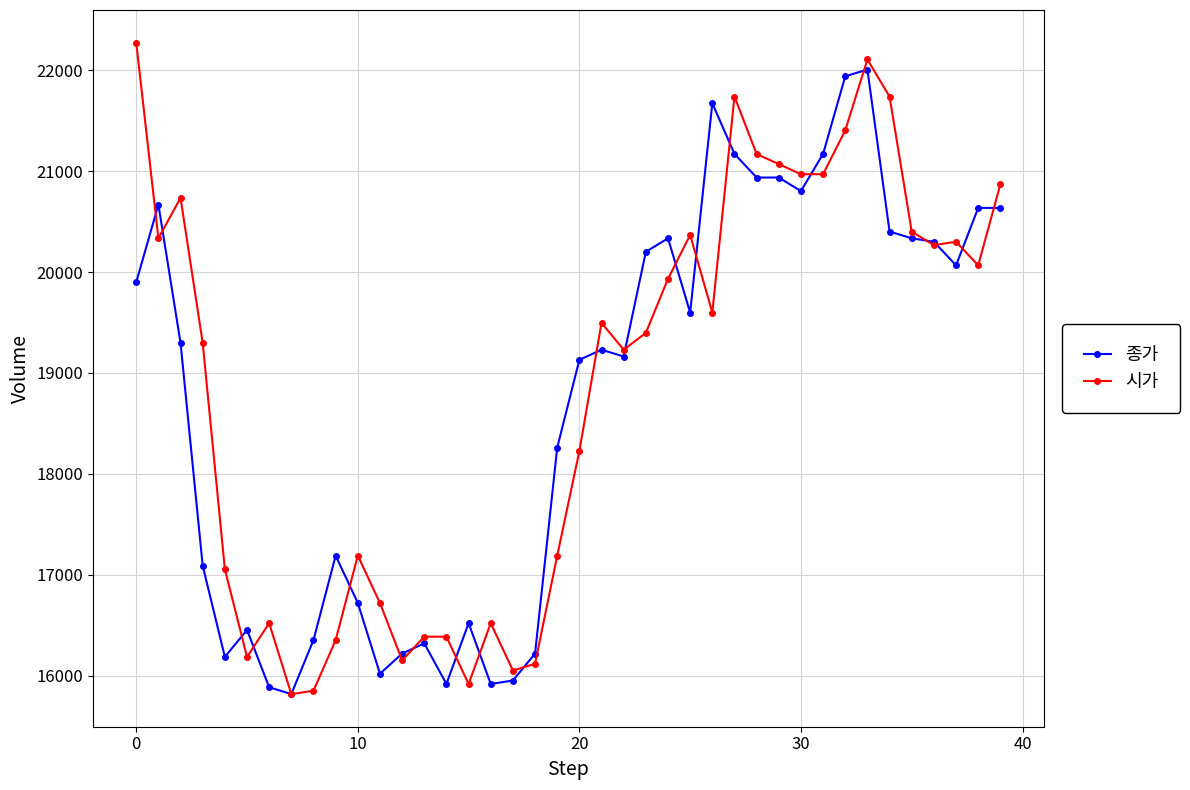

Which series has the largest range (max minus min)?

시가